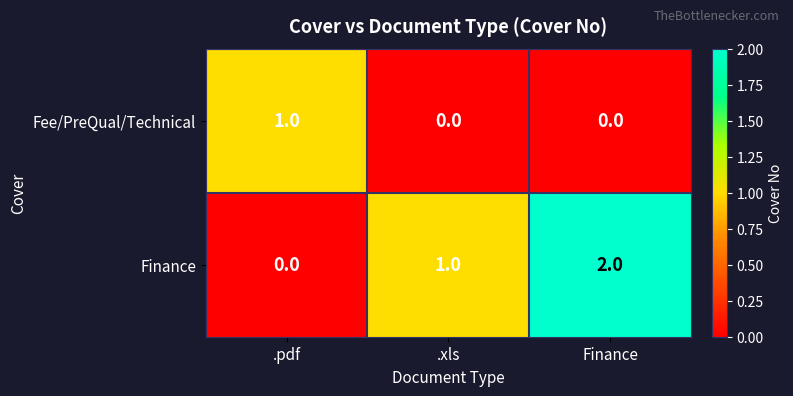

The value of Fee/PreQual/Technical at .xls is 0. True or false?

True